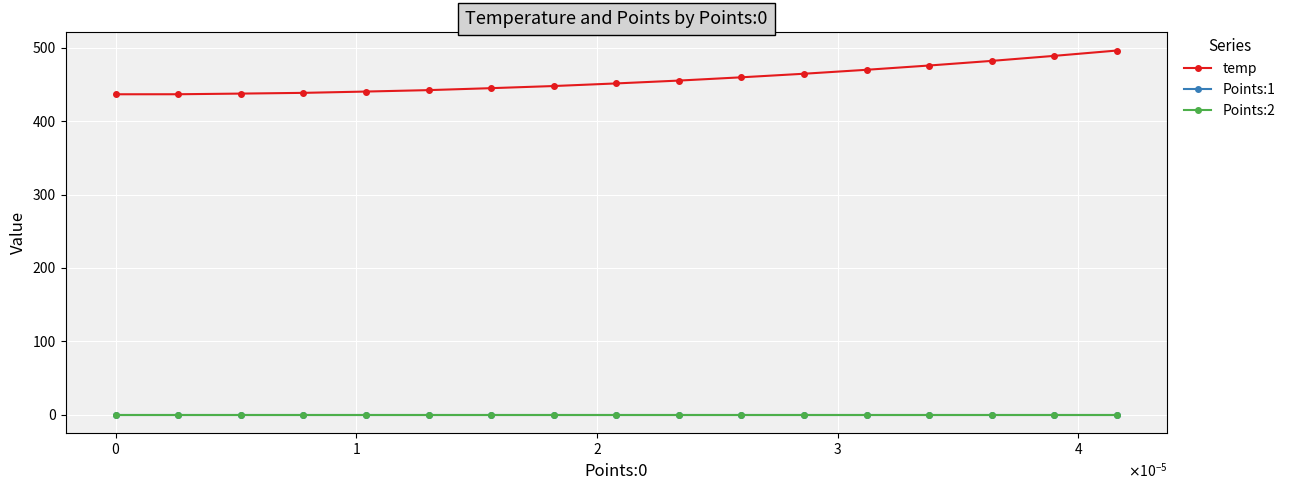

At how many categories does at least one series exceed 247?

17